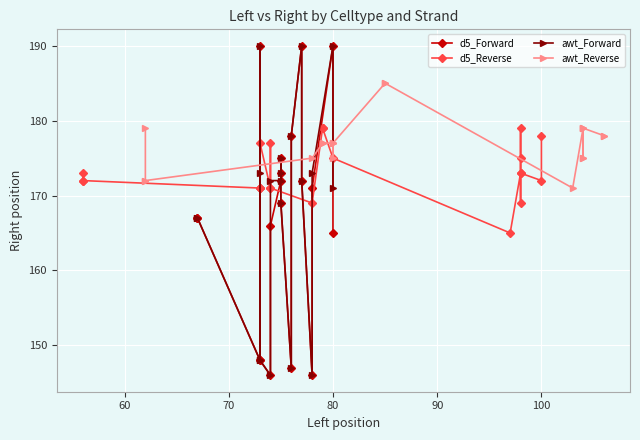

Is it true that awt_Reverse equals 271 at 90?

False